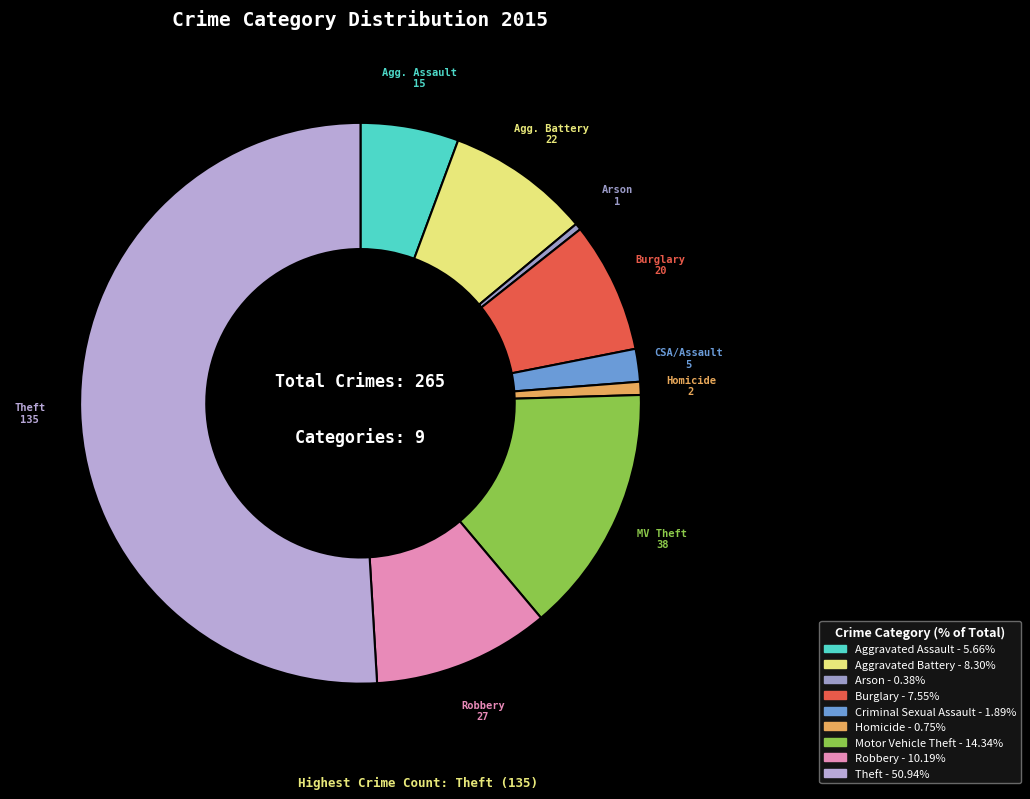

True or false: Arson accounts for 0% of the total.

True